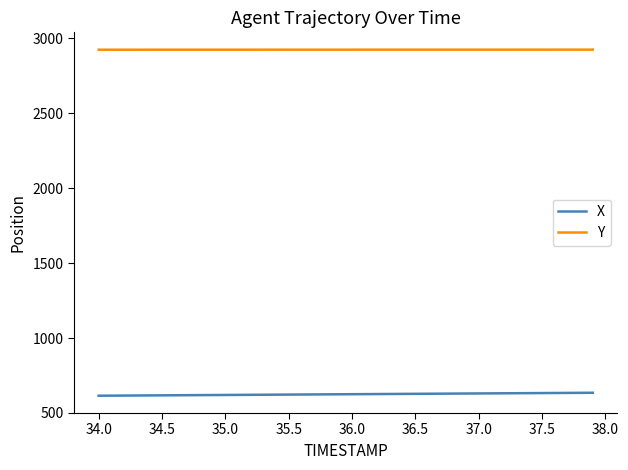

What is the maximum value shown in the chart?

2925.3